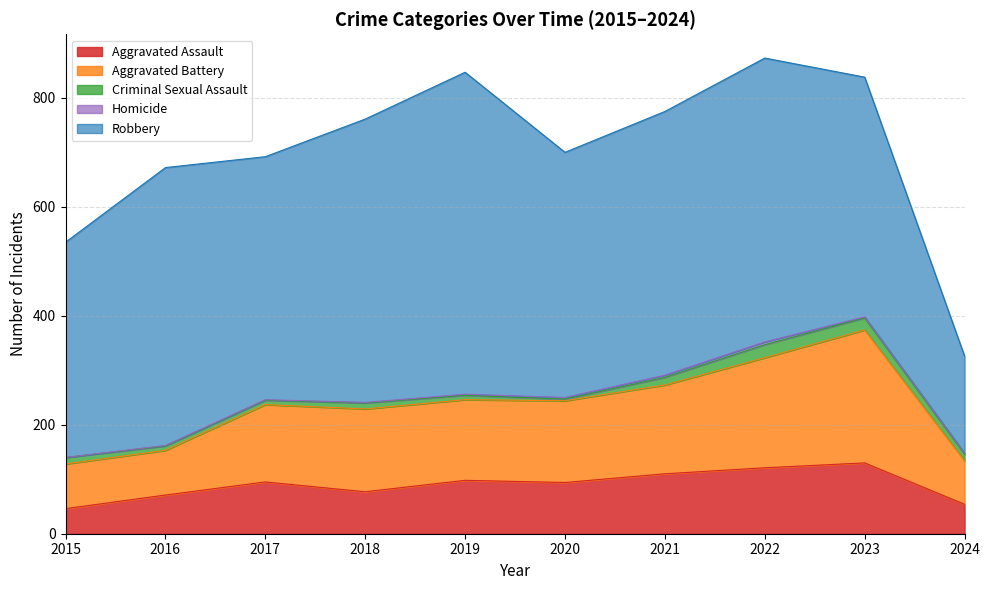

List the series in order of their peak value, highest first.

Robbery, Aggravated Battery, Aggravated Assault, Criminal Sexual Assault, Homicide